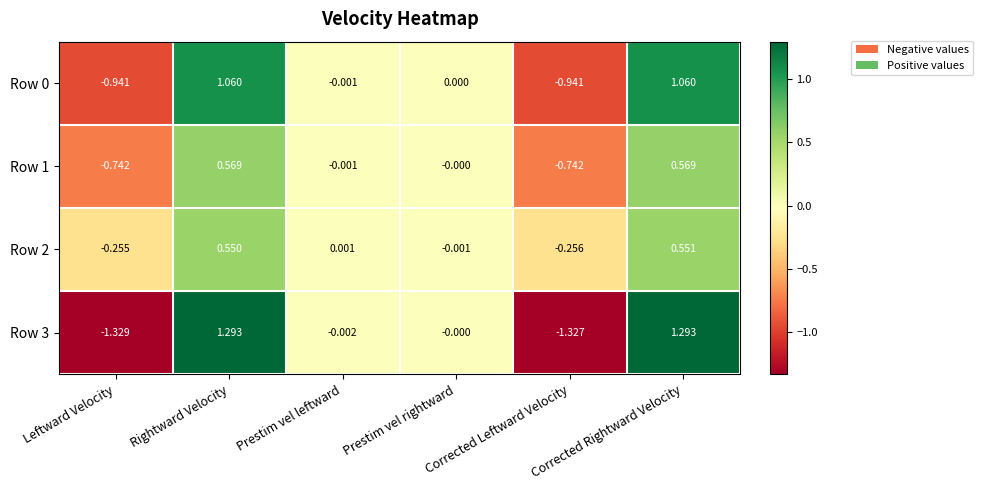

Which category has the lowest value in the Row 3 series?

Leftward Velocity